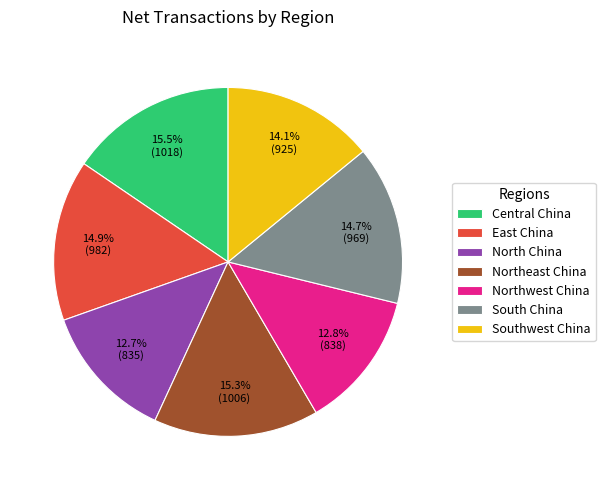

Do Central China and Northwest China together represent more than half of the pie?

No